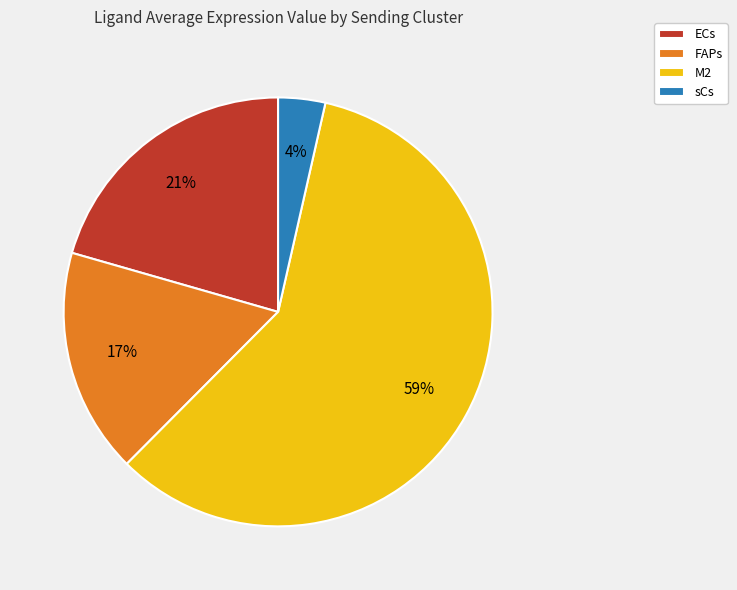

Which category has the smallest portion of the pie?

sCs